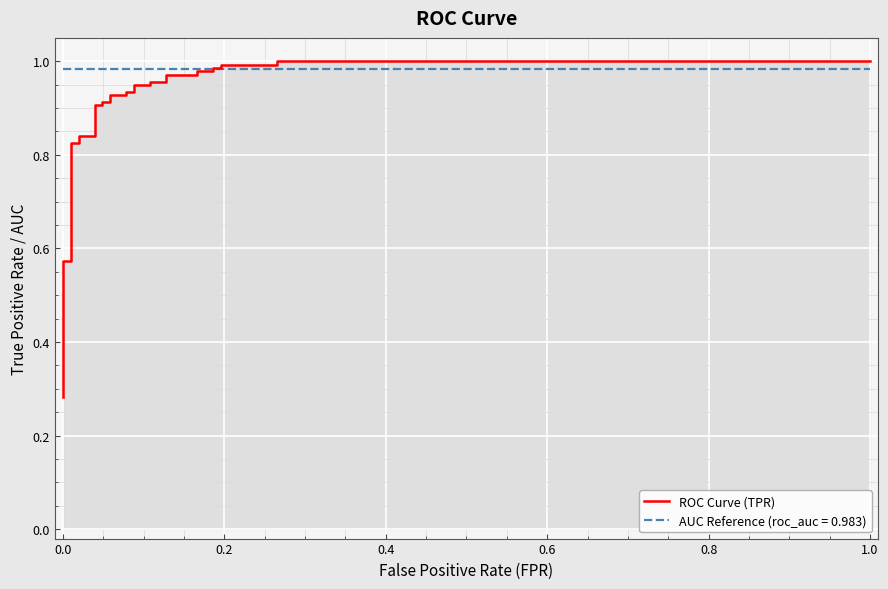

True or false: the data has more than 1 interior local peaks.

False